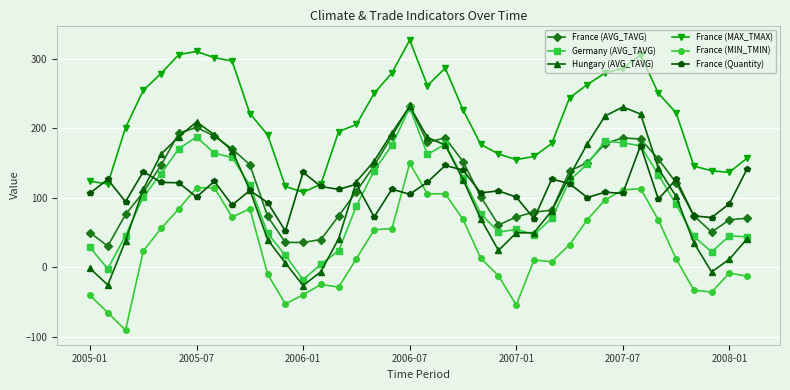

What is the maximum value for France (AVG_TAVG)?

231.8